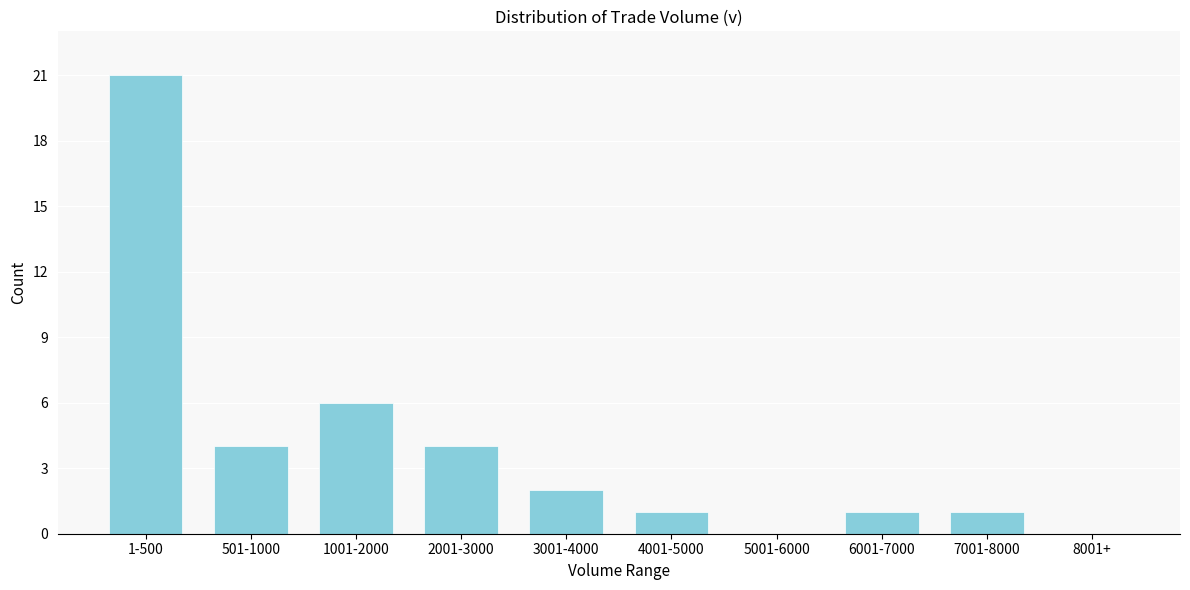

Reading left to right, extract all data points from this chart.

1-500=21	501-1000=4	1001-2000=6	2001-3000=4	3001-4000=2	4001-5000=1	5001-6000=0	6001-7000=1	7001-8000=1	8001+=0